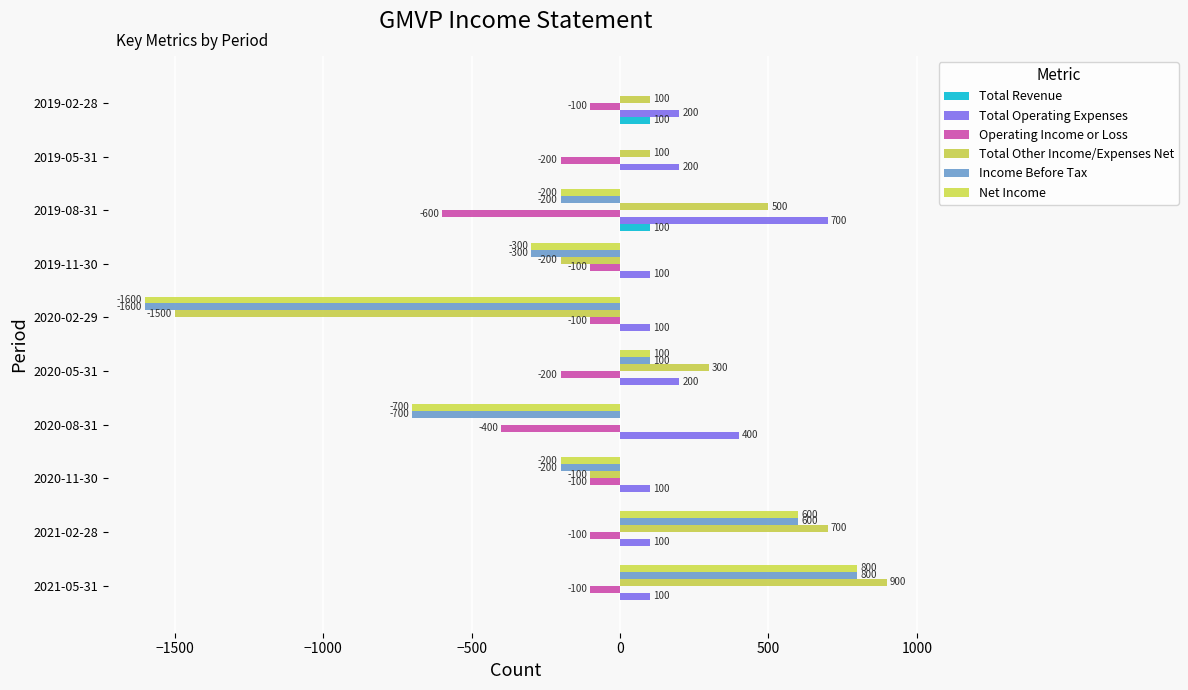

How many categories are shown in the chart?

10